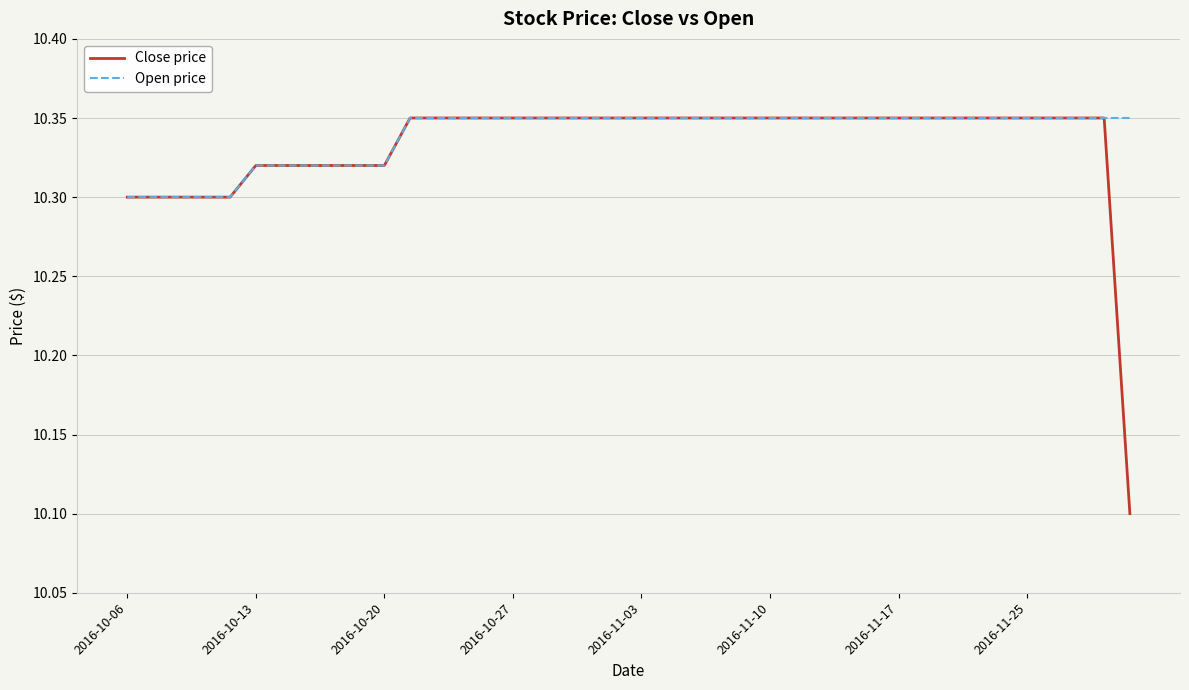

Which series has the largest range (max minus min)?

Close price